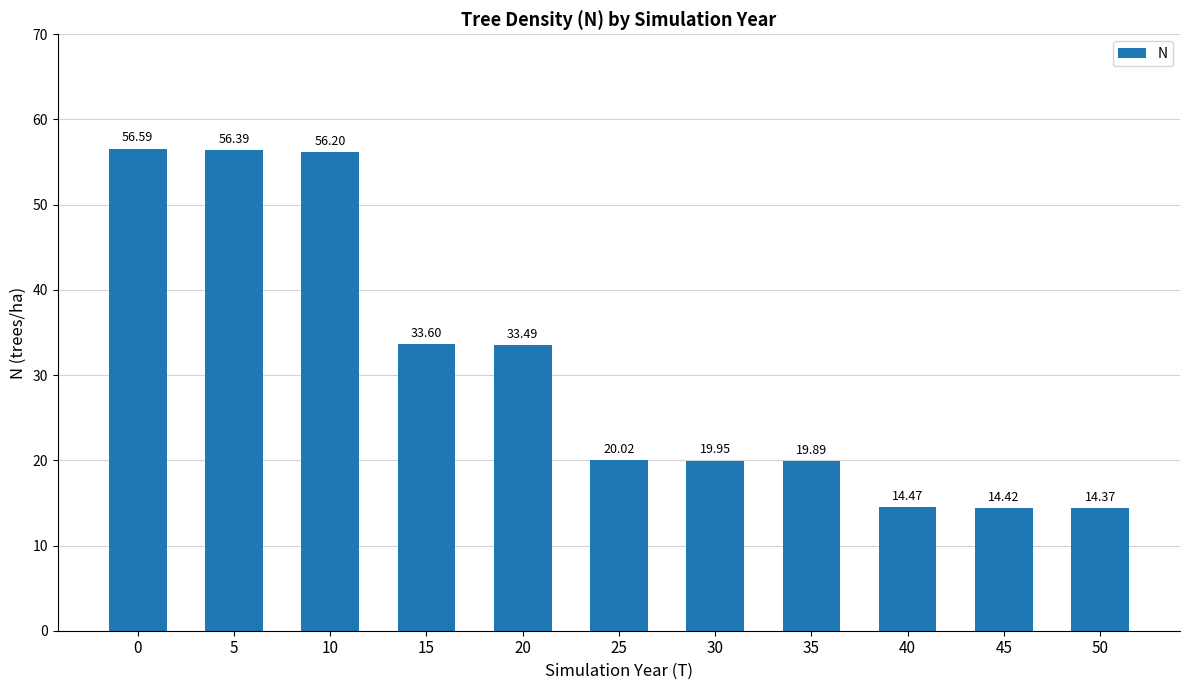

Does the chart contain any negative values?

No